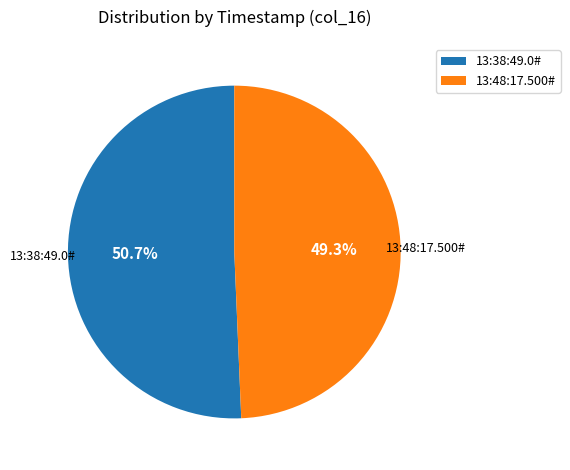

Count the number of slices in the pie.

2